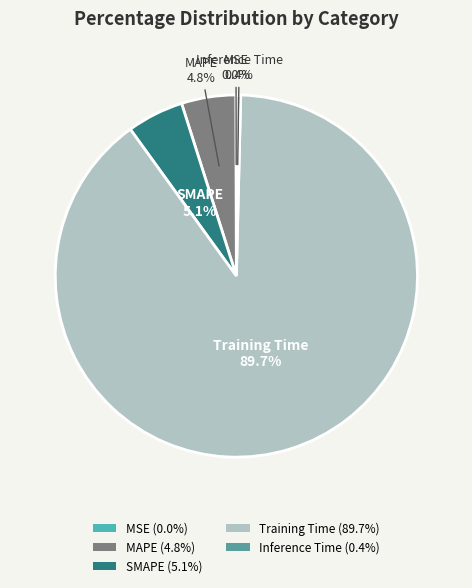

The Training Time slice represents 81% of the pie. True or false?

False